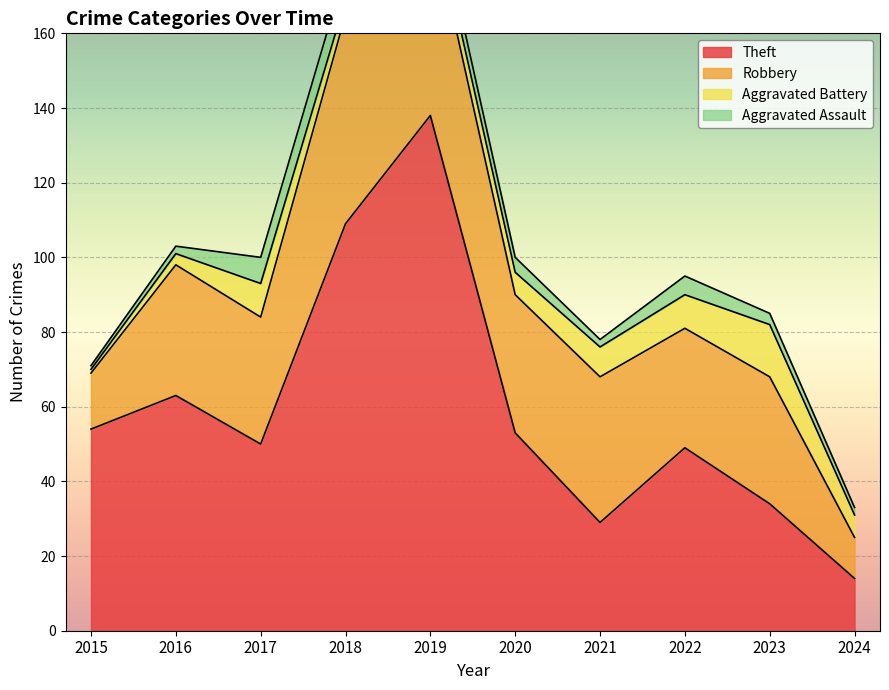

Which label corresponds to the smallest value in the chart?

2015